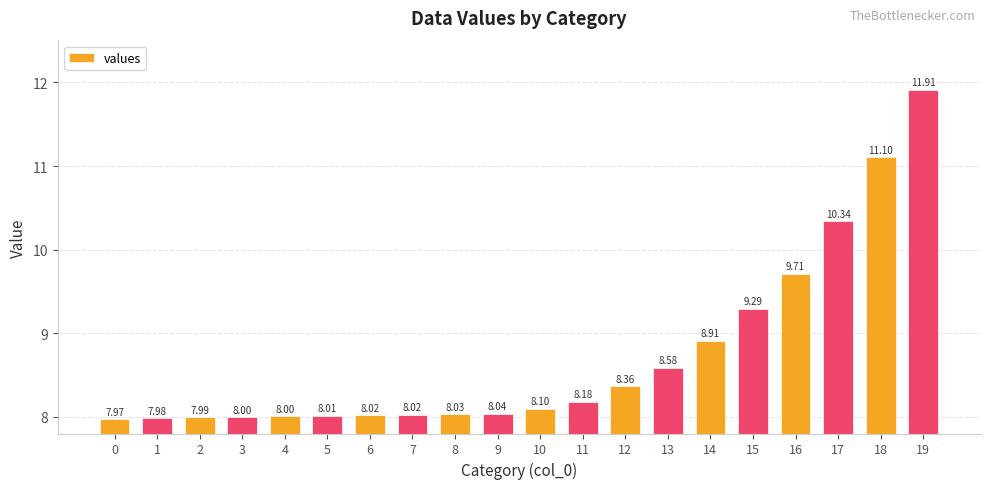

What is the average value?

8.7